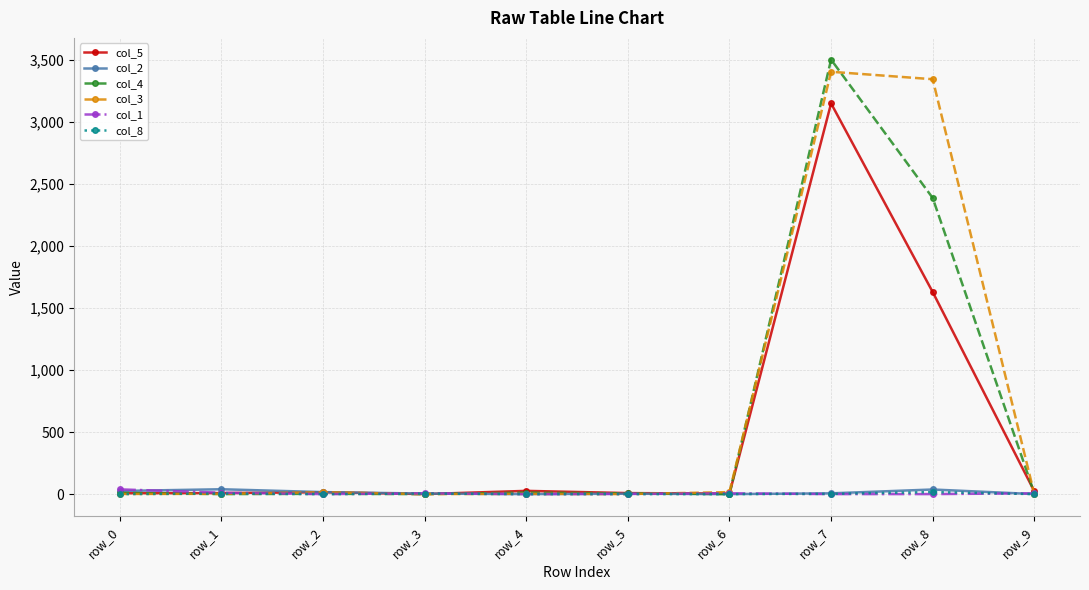

What is the difference between the second highest and second lowest values in the col_2 series?

37